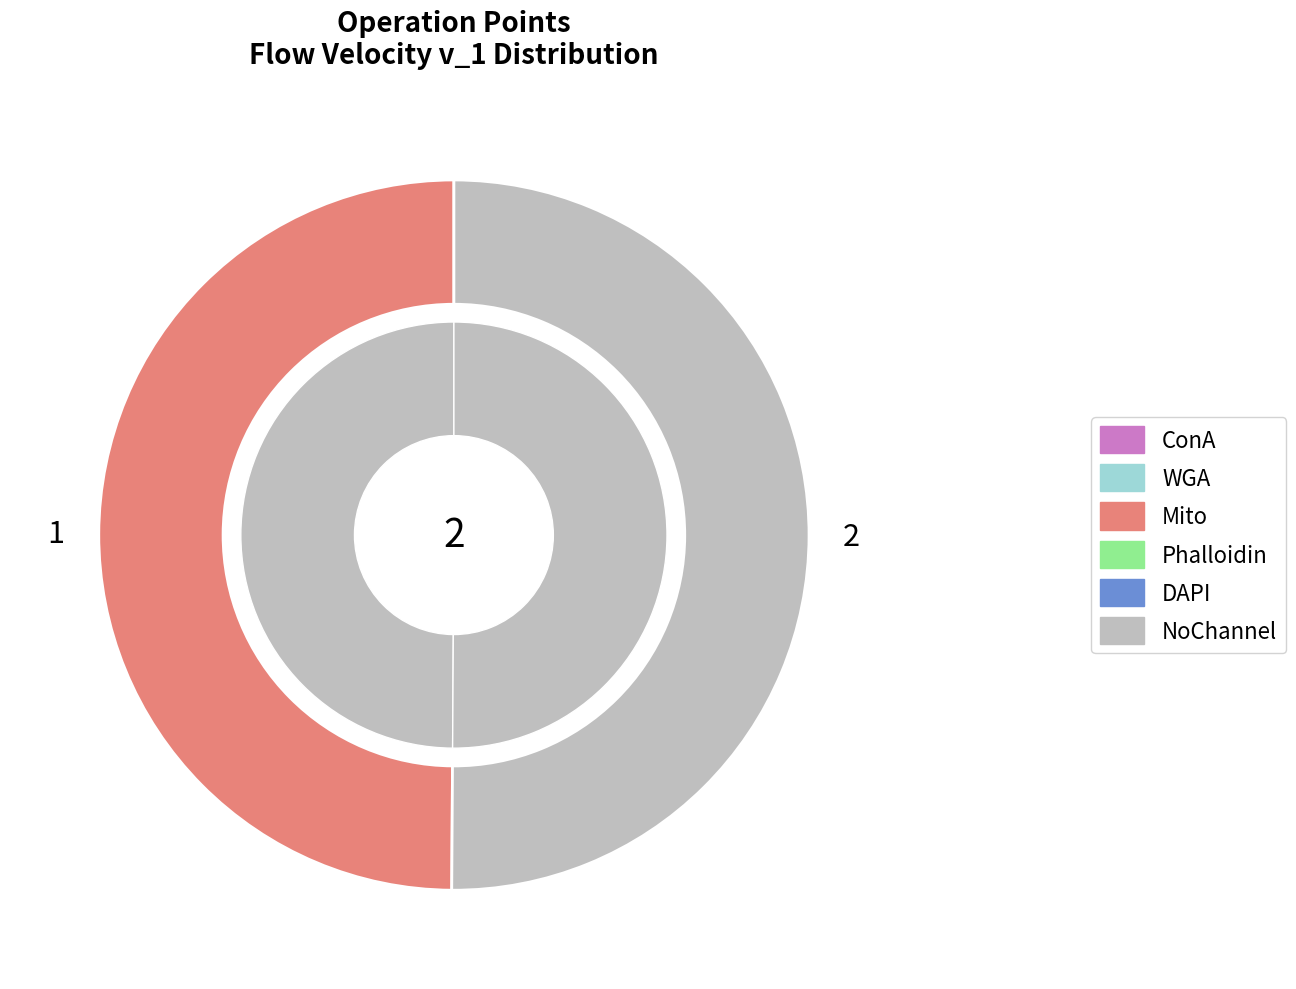

Does 1 account for over 50% of the chart?

No